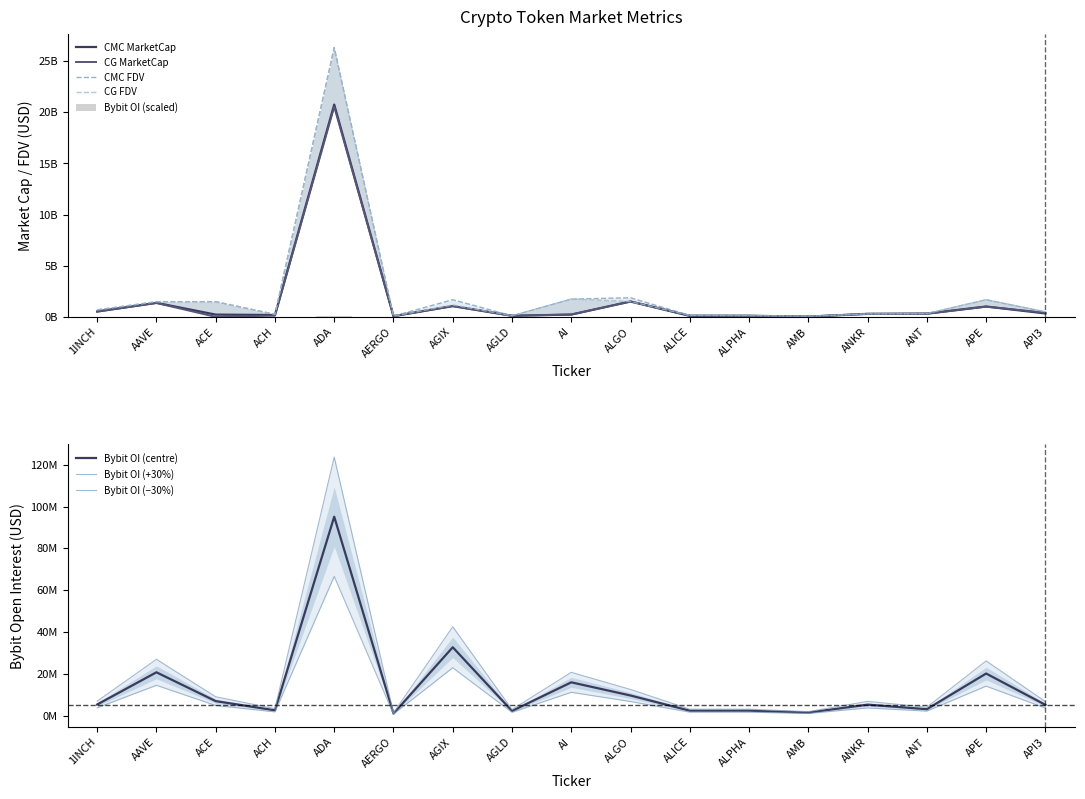

Is it true that CMC_FDV equals 0.1 at ALPHA?

False